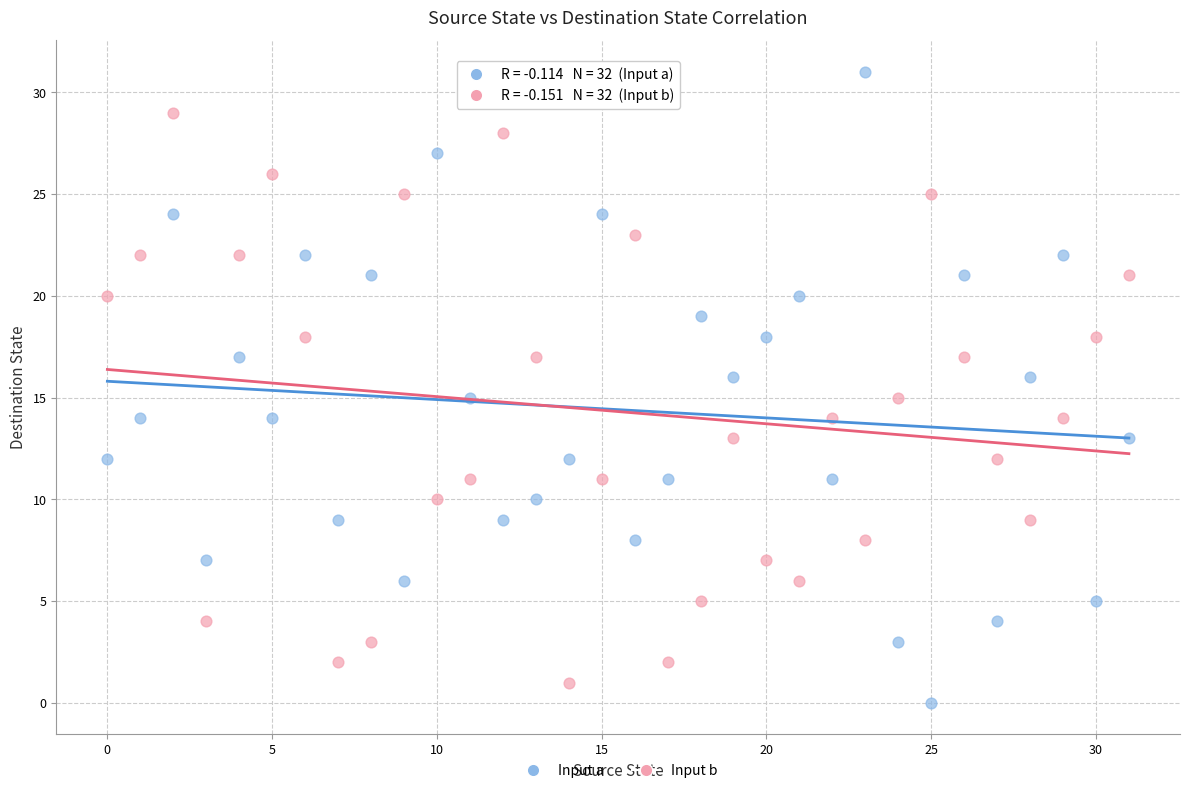

Which series reaches the maximum Y coordinate?

Input a